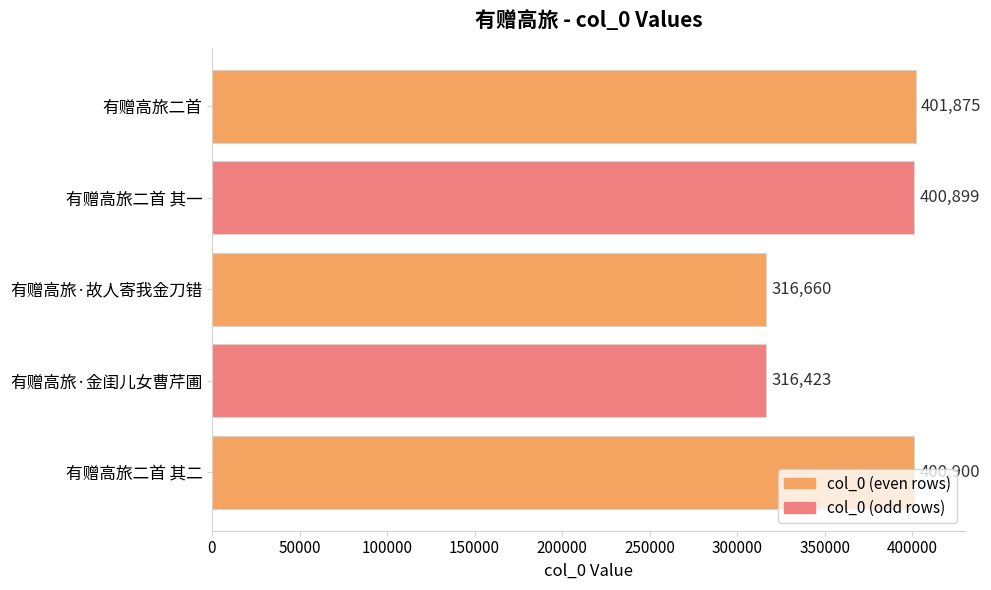

How many bars are there in total?

5